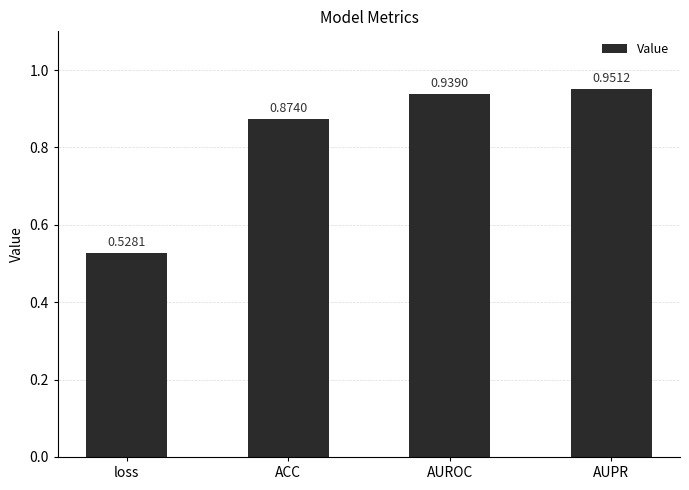

What is the label of the 4th bar from the left?

AUPR